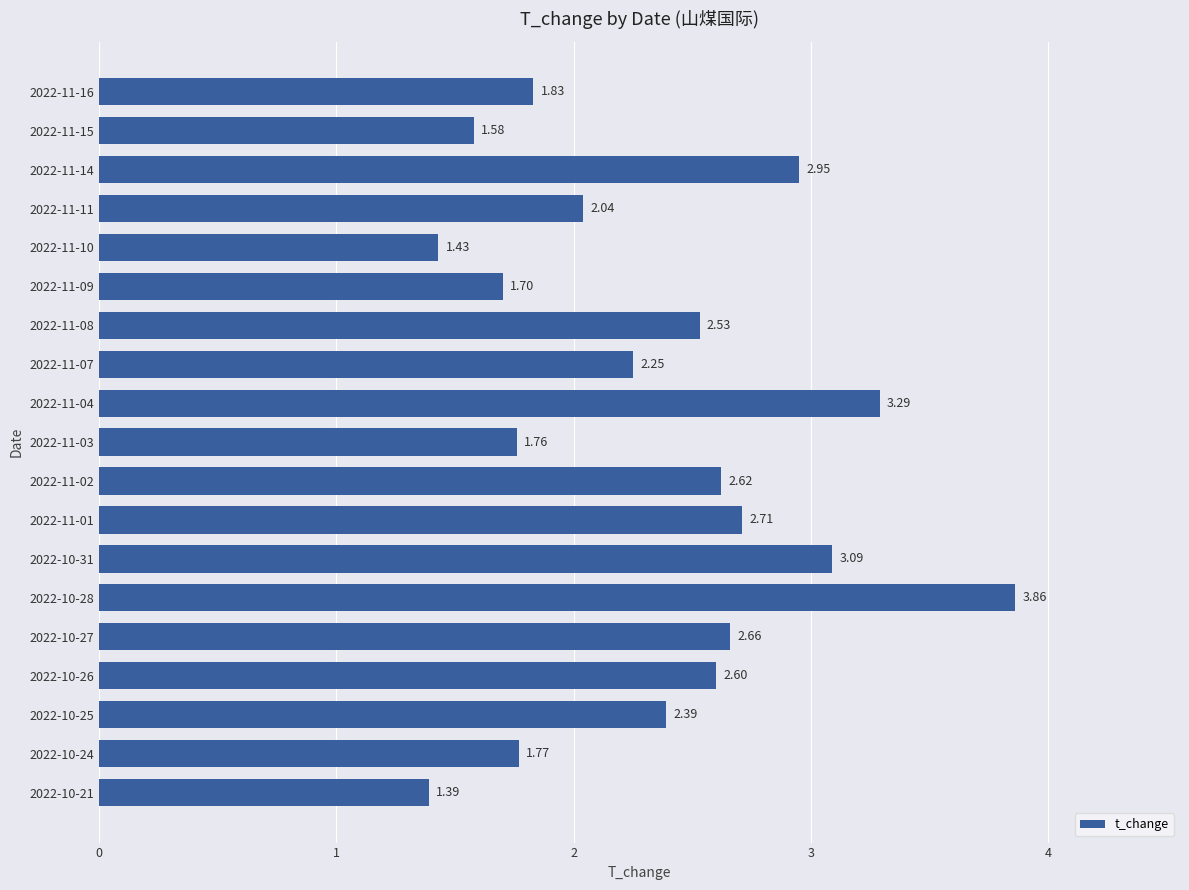

Which category has the lowest value across all series?

2022-10-21